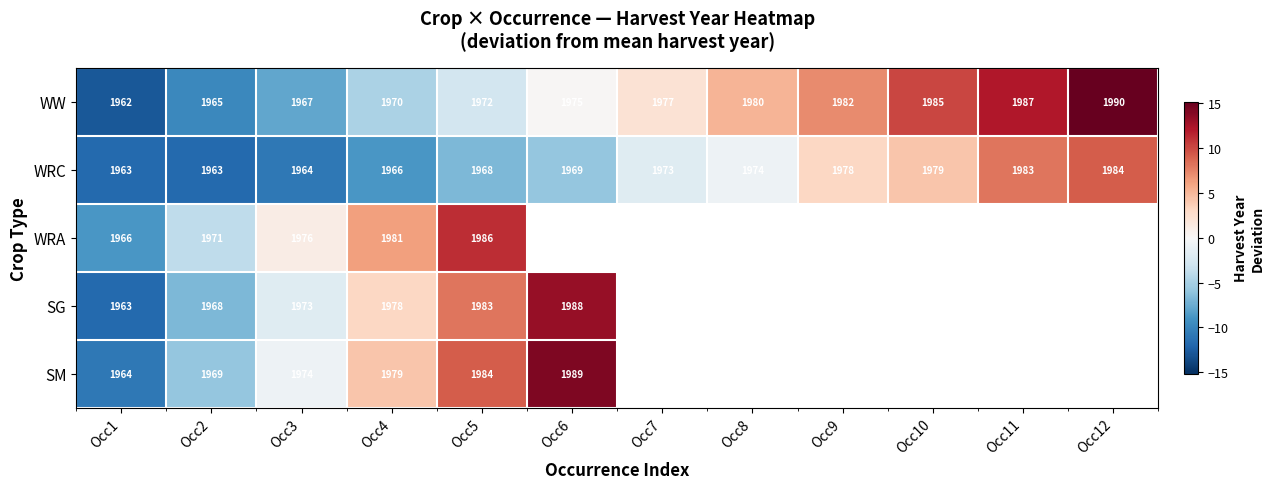

At Occ4, list the series in order from smallest to largest.

WRC, WW, SG, SM, WRA